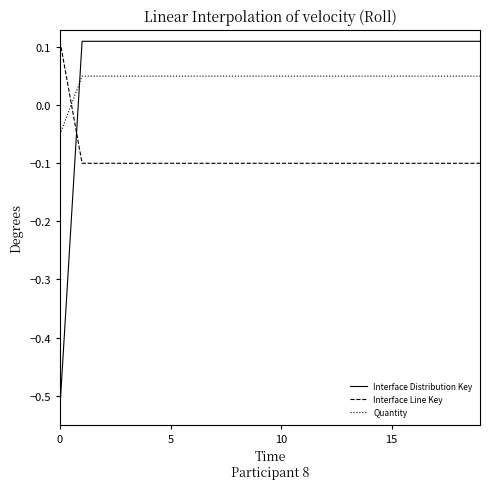

How many times do Quantity and Interface Distribution Key cross each other?

1